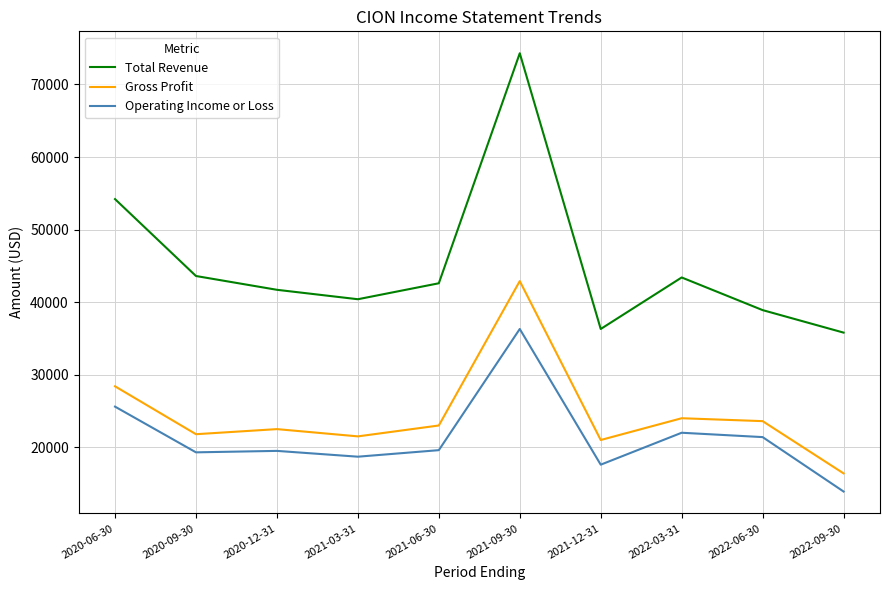

Is this an area chart (filled region under the line)?

No